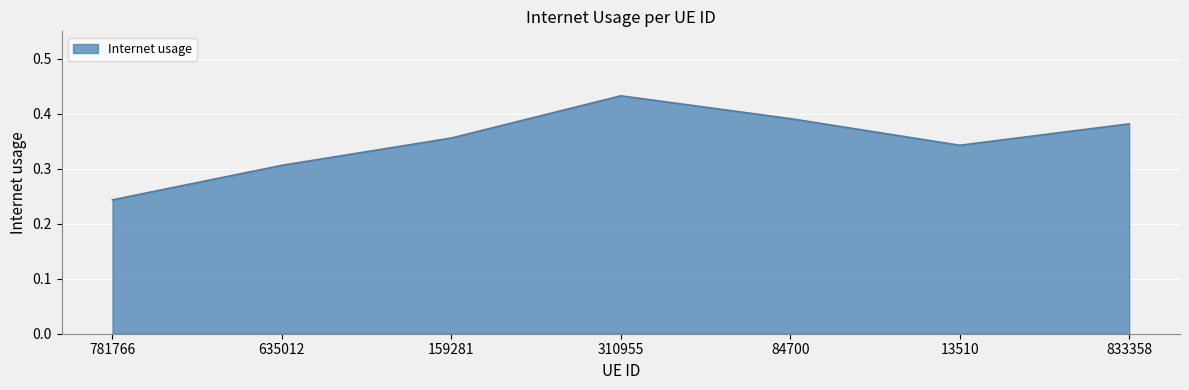

What position from the left is 13510?

6